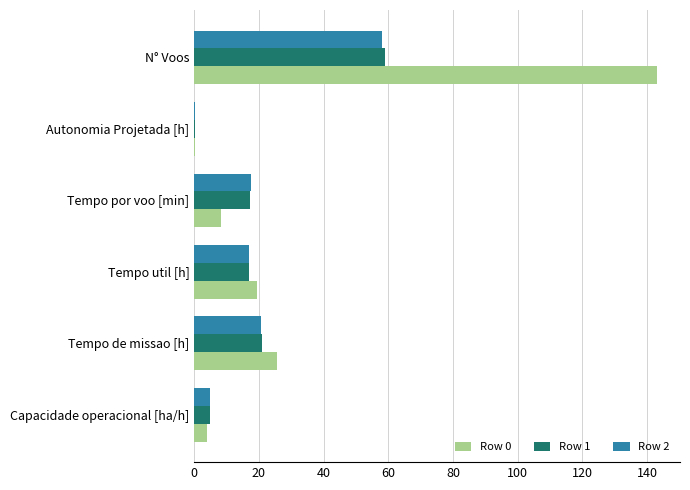

What is the sum of all Row 2 values?

118.6